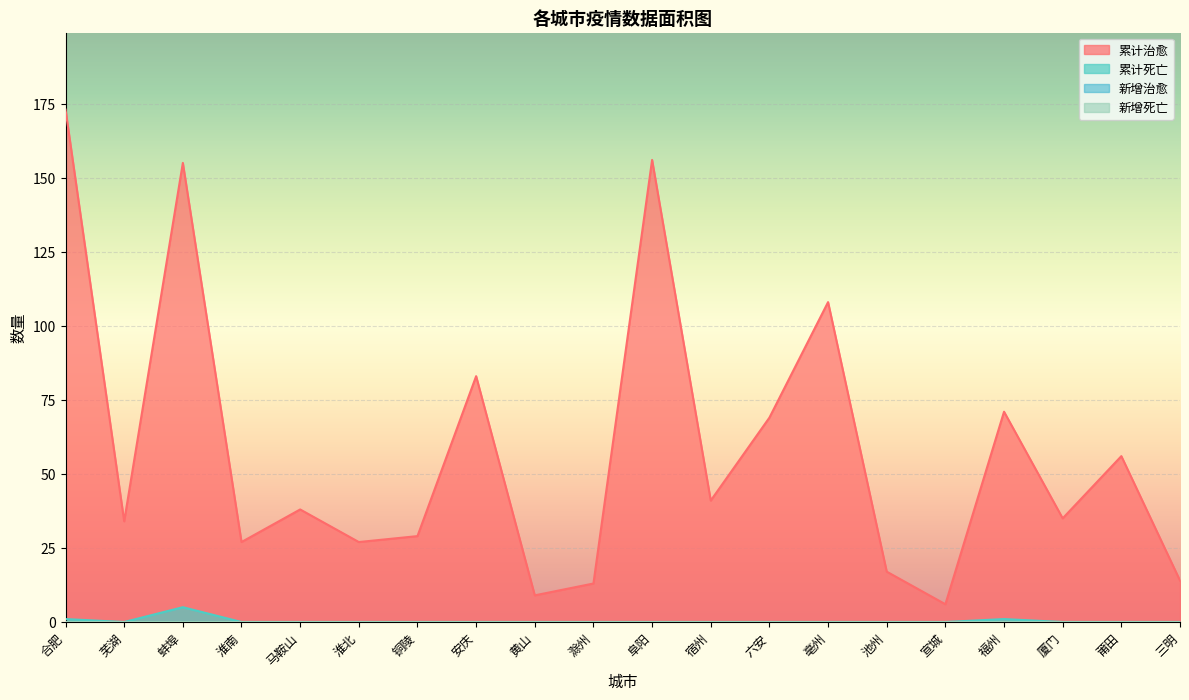

Which category has the lowest value in the 累计治愈 series?

宣城